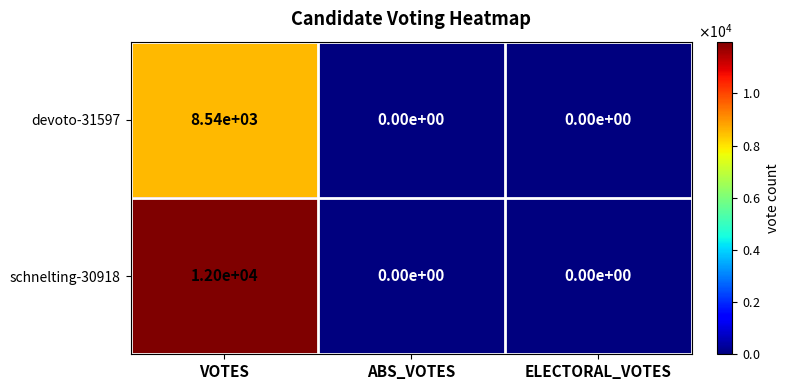

Rank the series by their maximum value, from highest to lowest.

schnelting-30918, devoto-31597